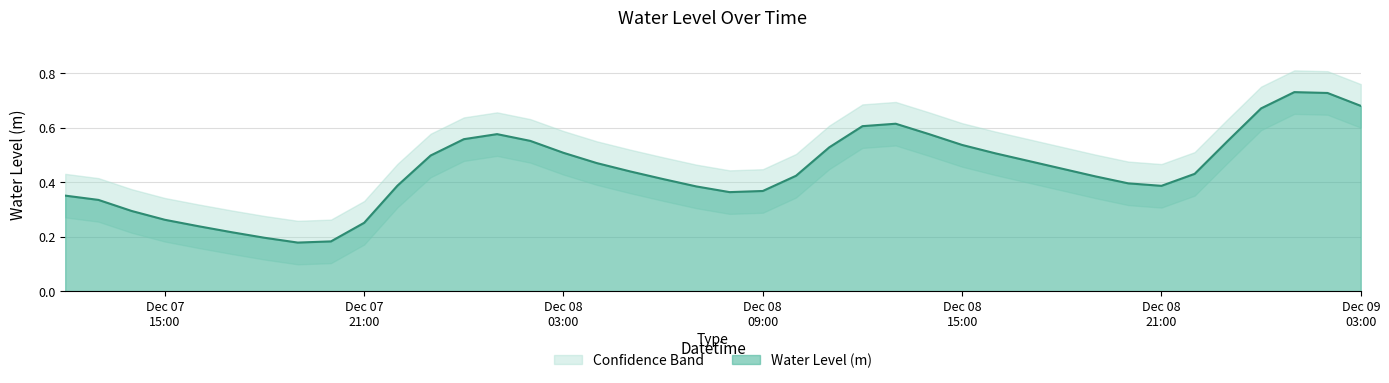

The value at 2023-12-08 06:00:00 is 0.4. True or false?

True